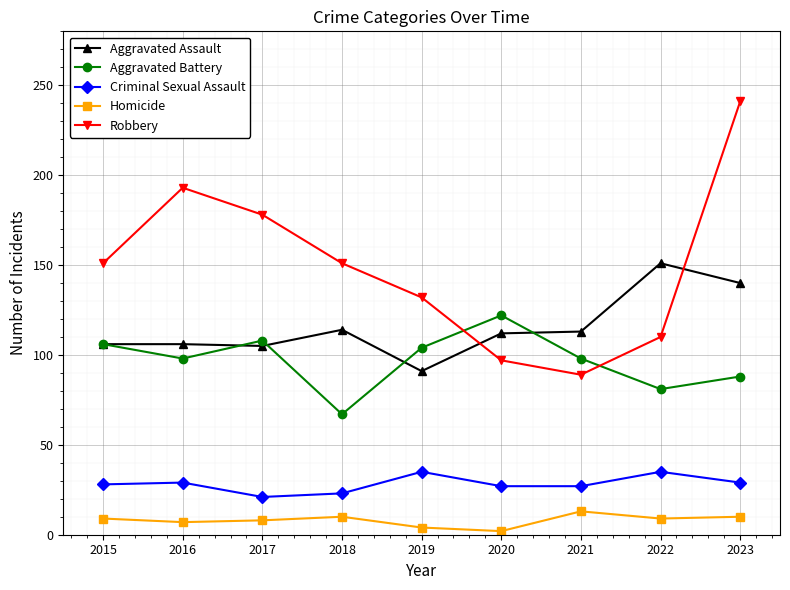

Between 2017 and 2019, which series saw the biggest shift?

Robbery